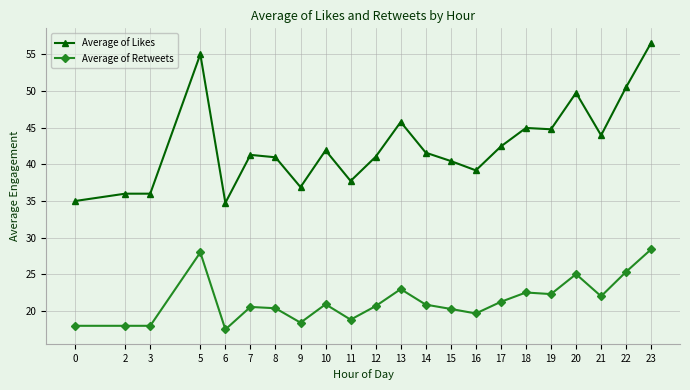

Does the chart display data point markers on the line(s)?

Yes